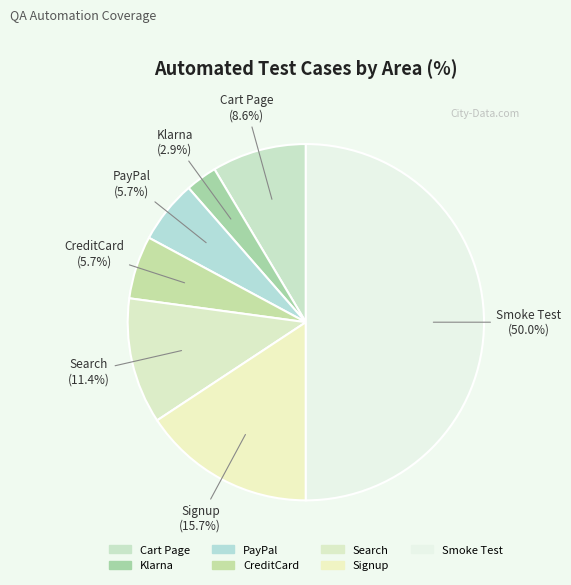

Is it true that Cart Page is 9% of the pie?

True